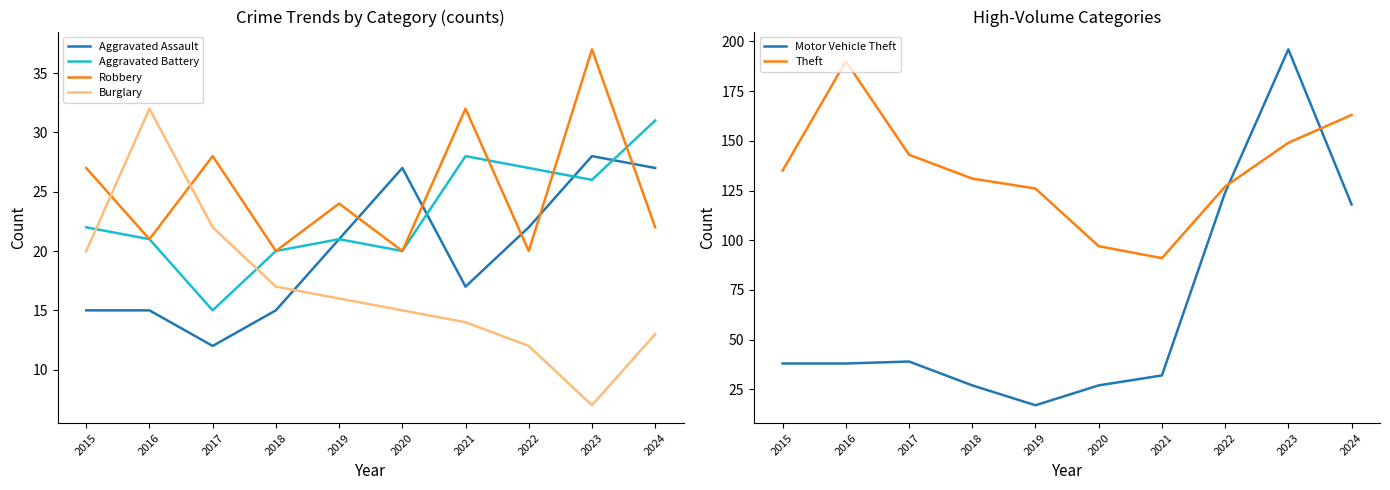

What is the minimum value shown in the chart?

7